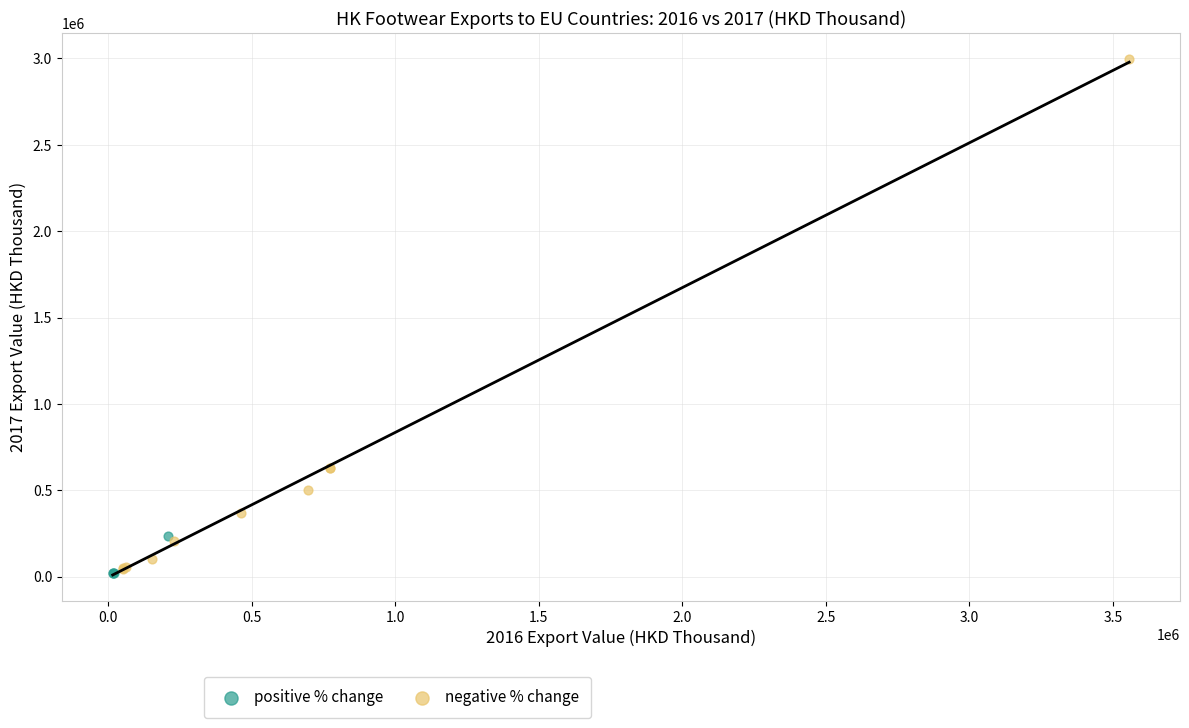

Which series has the largest Y range (max minus min)?

negative % change